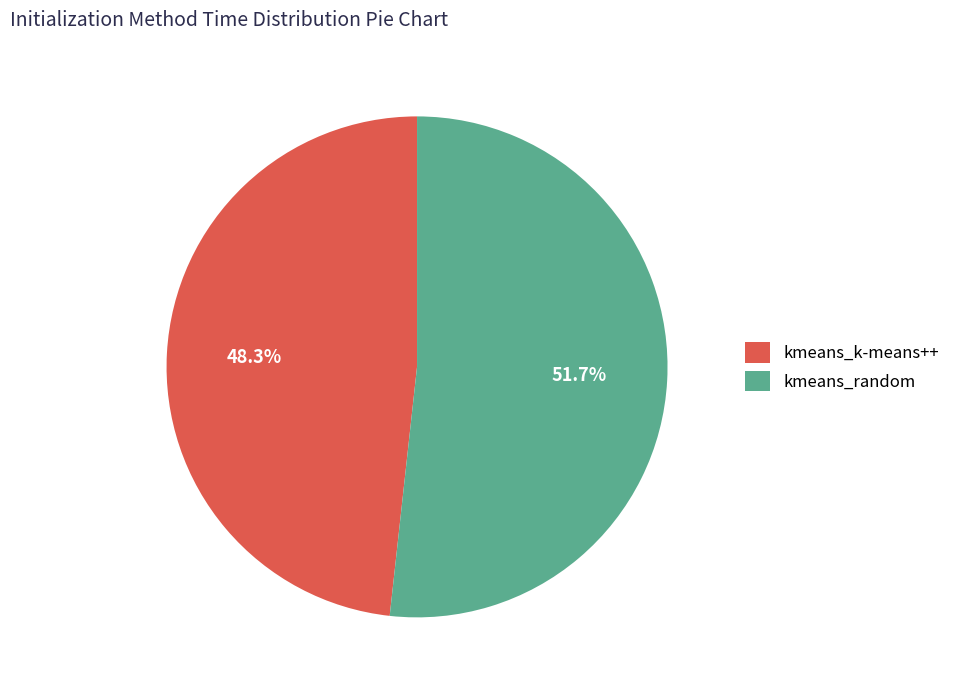

How many segments does this pie chart have?

2